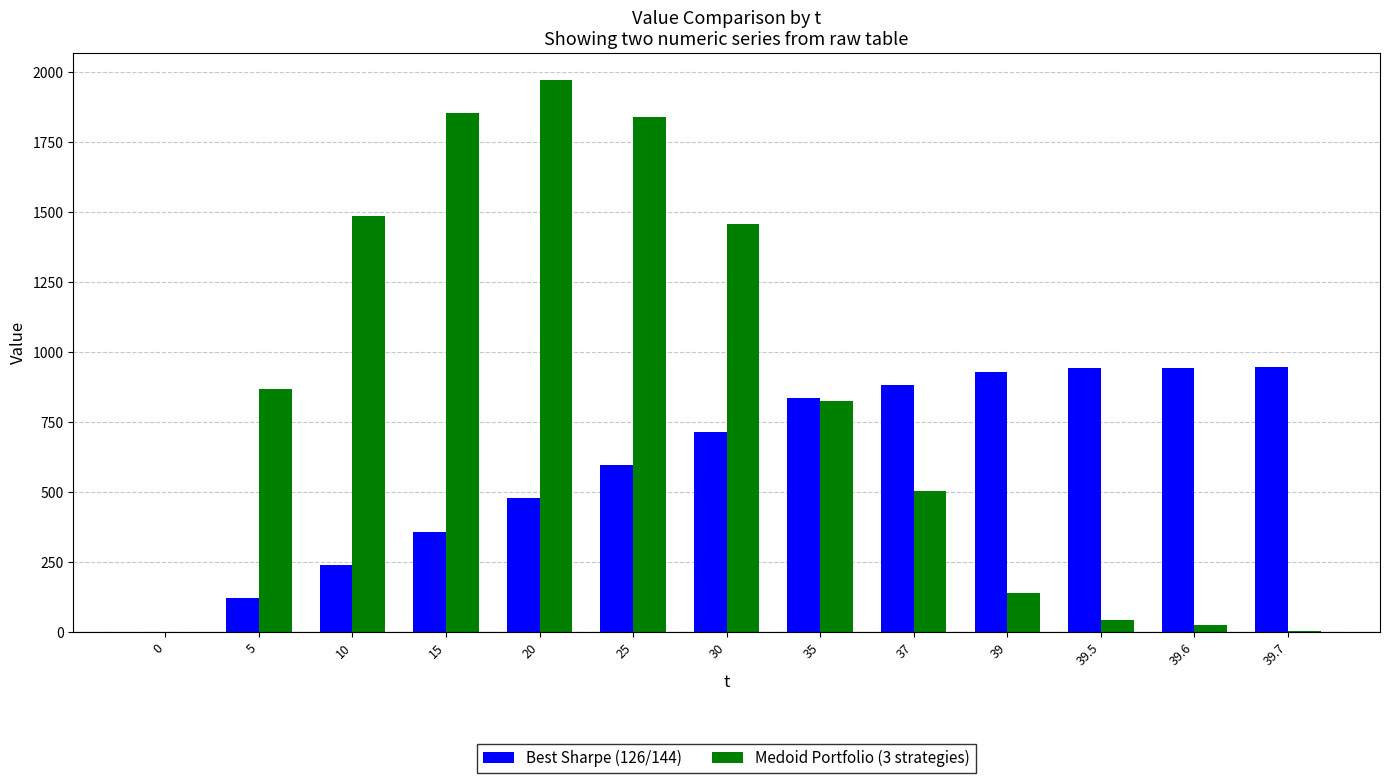

What value does the Best Sharpe (126/144) series have at 25?

595.9